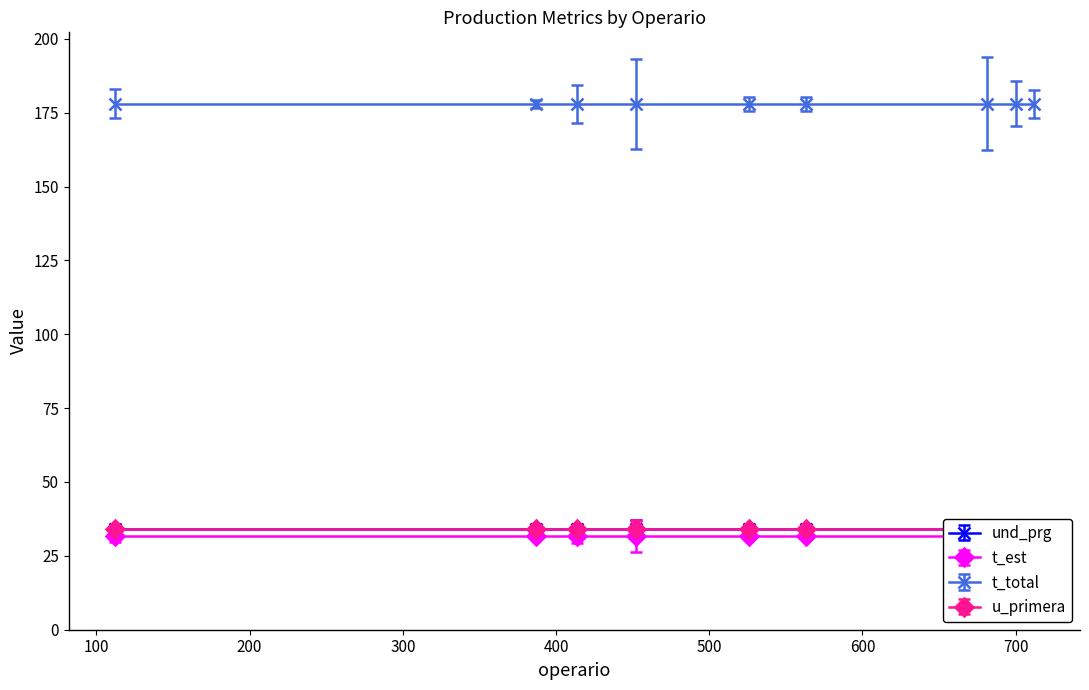

What value does the t_total series have at 112?

178.0